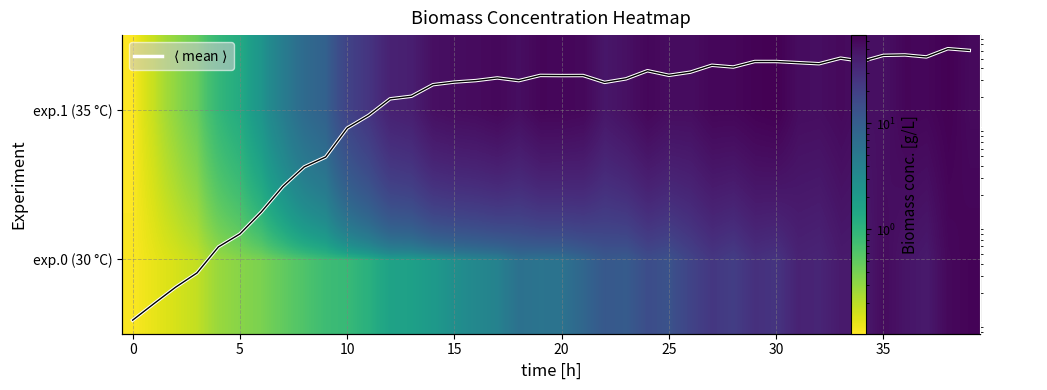

Rank the series by their average value, from lowest to highest.

exp.0 (30 °C), $\langle$ mean $\rangle$, exp.1 (35 °C)